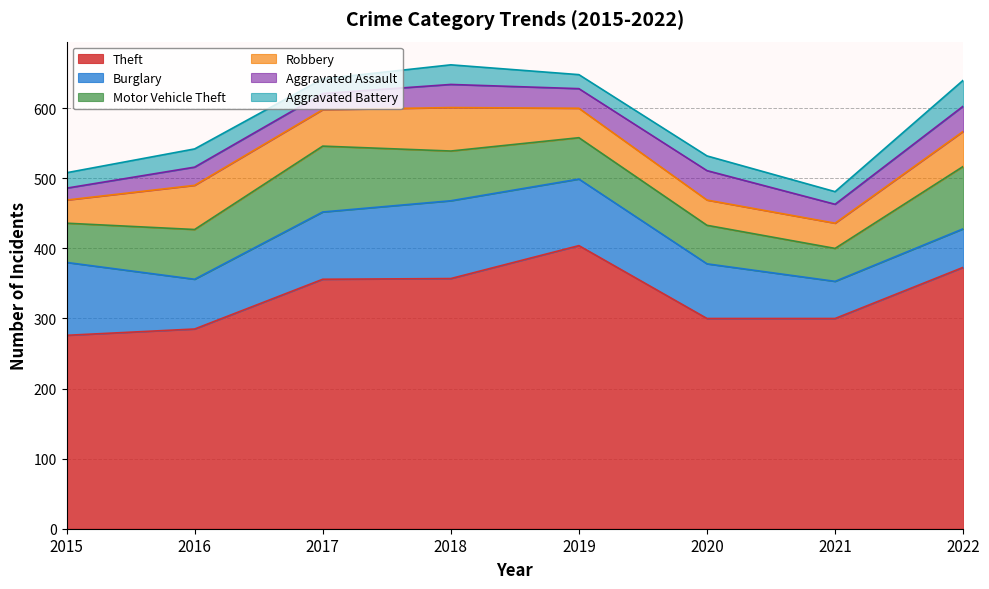

What is the total value across all series at 2015?

508